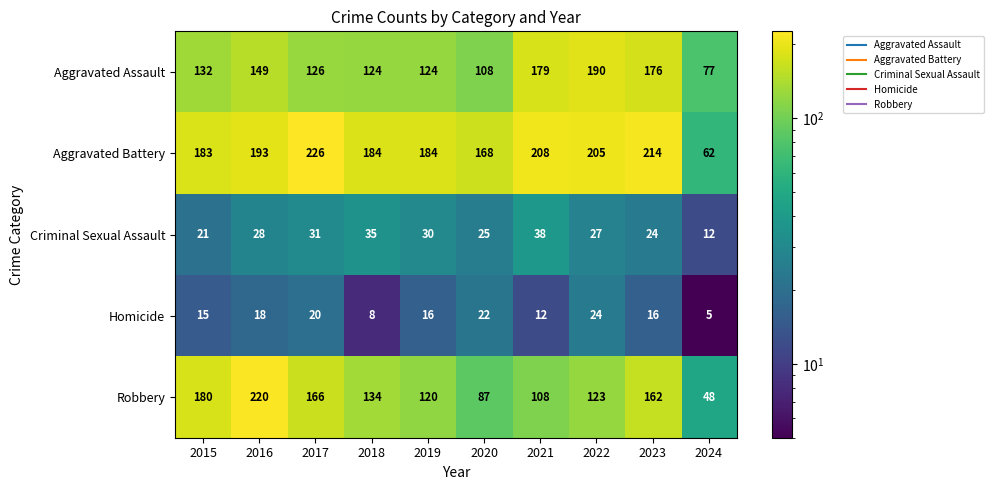

Which series has the widest spread of values?

Robbery